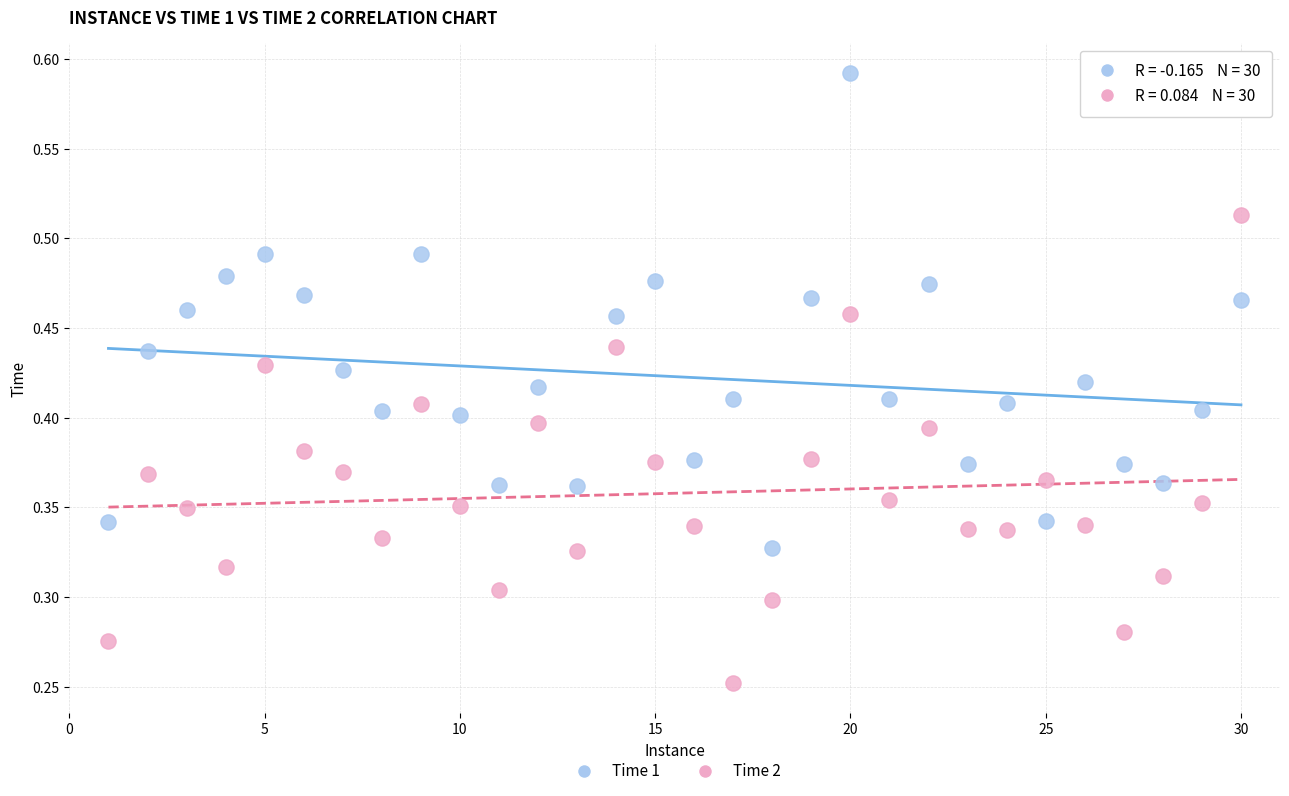

Which series contains the highest Y value?

Time 1